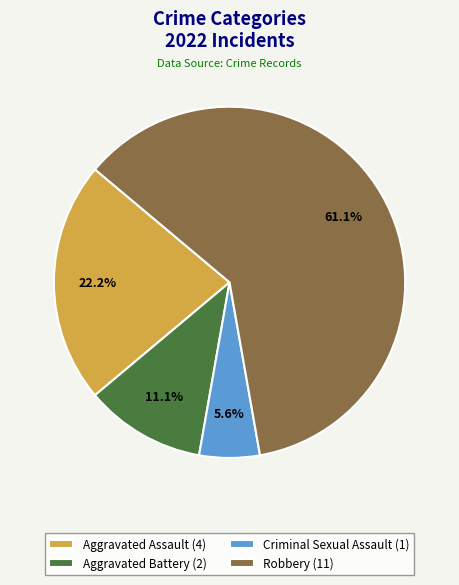

To the nearest percent, what is the difference between the largest and smallest slice percentages?

56%